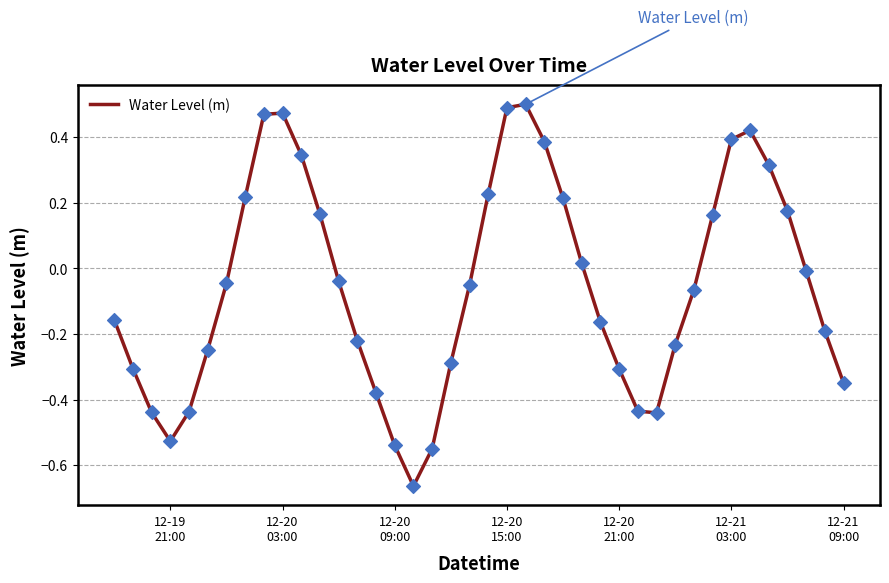

What is the difference between the maximum and minimum values?

1.2